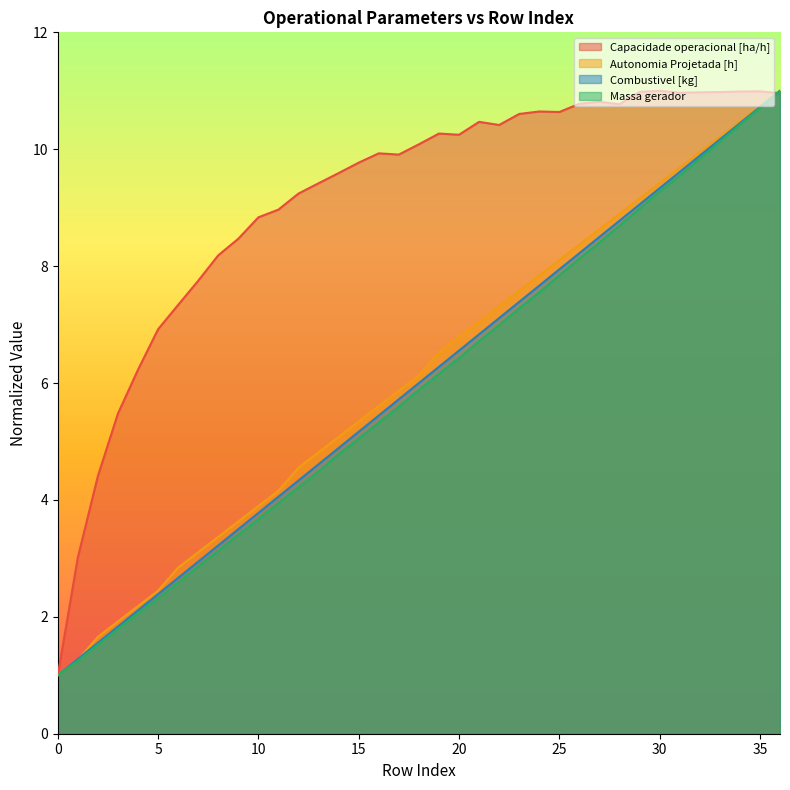

Which category has the highest value in the Massa gerador series?

36